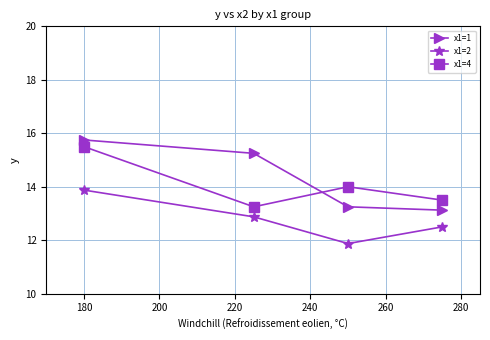

True or false: x1=1 has more than 1 interior local peaks.

False